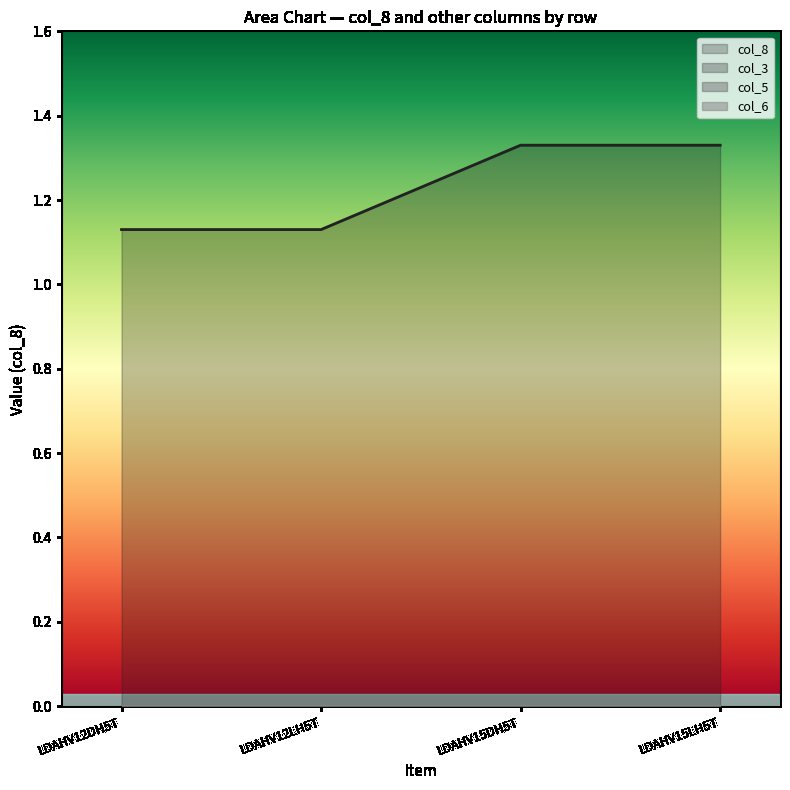

Count the number of data series in this chart.

4